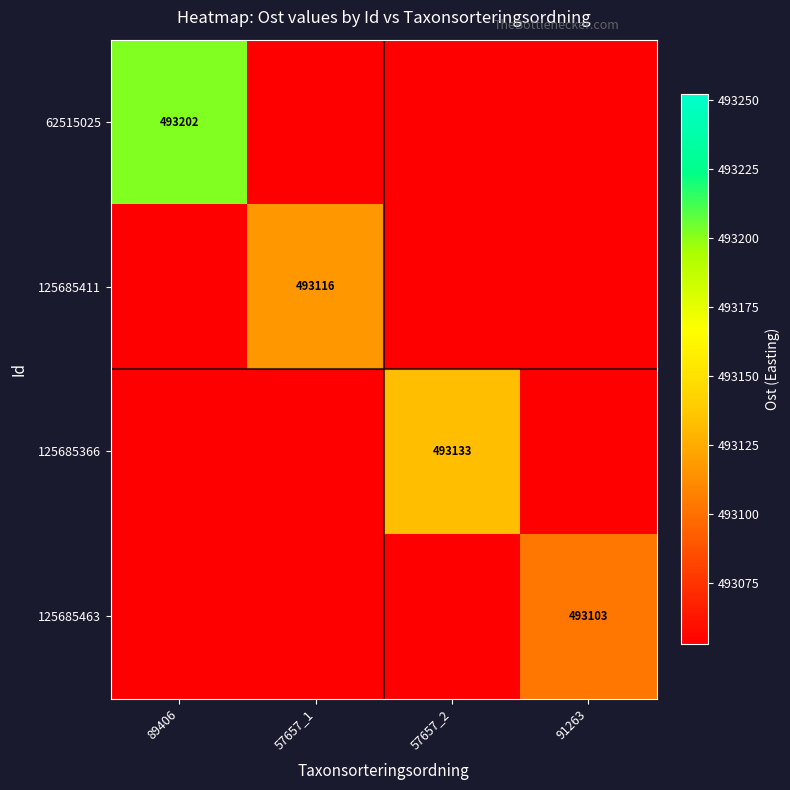

What is the greatest value displayed?

493202.1